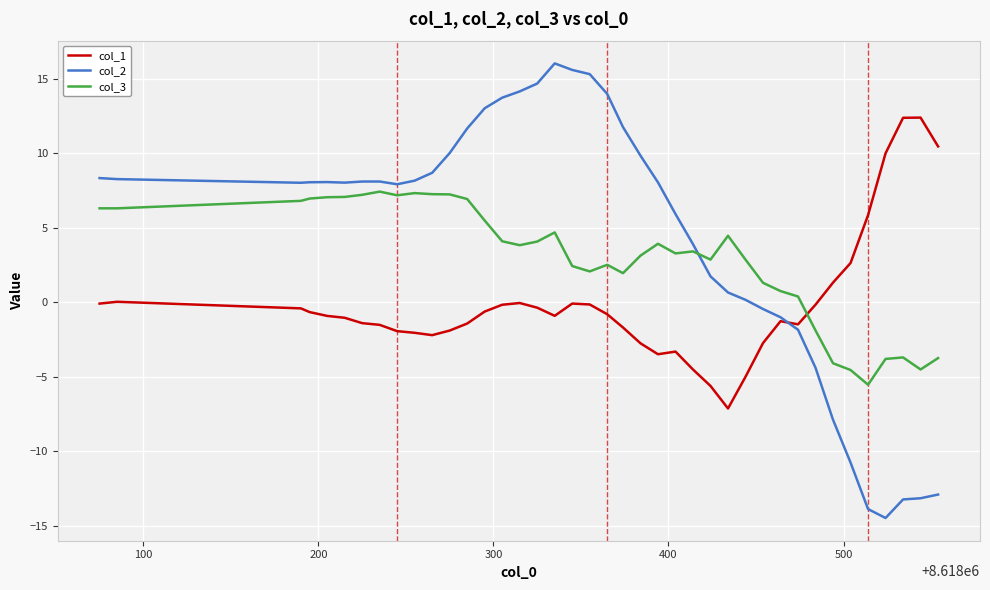

What is the maximum value for col_2?

16.0